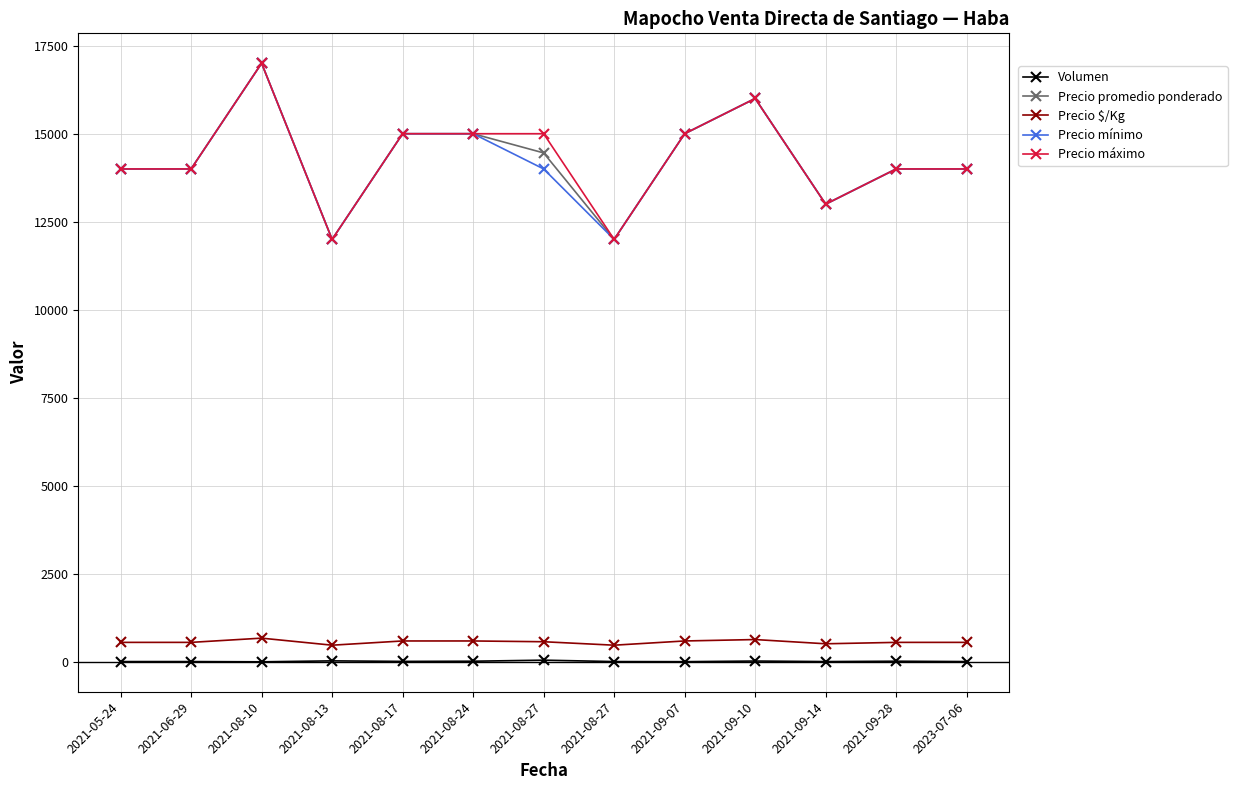

Which series has the widest spread of values?

Precio promedio ponderado